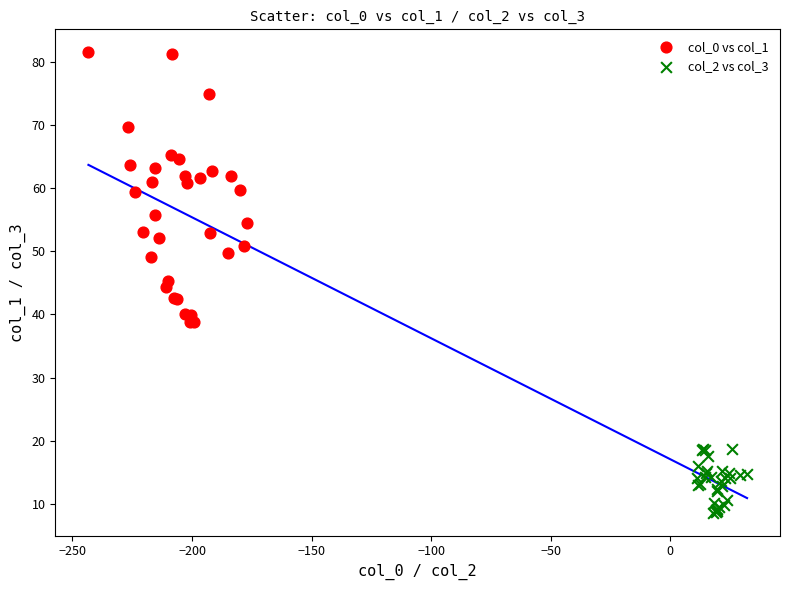

Which series has the widest spread of Y values?

col_0 vs col_1